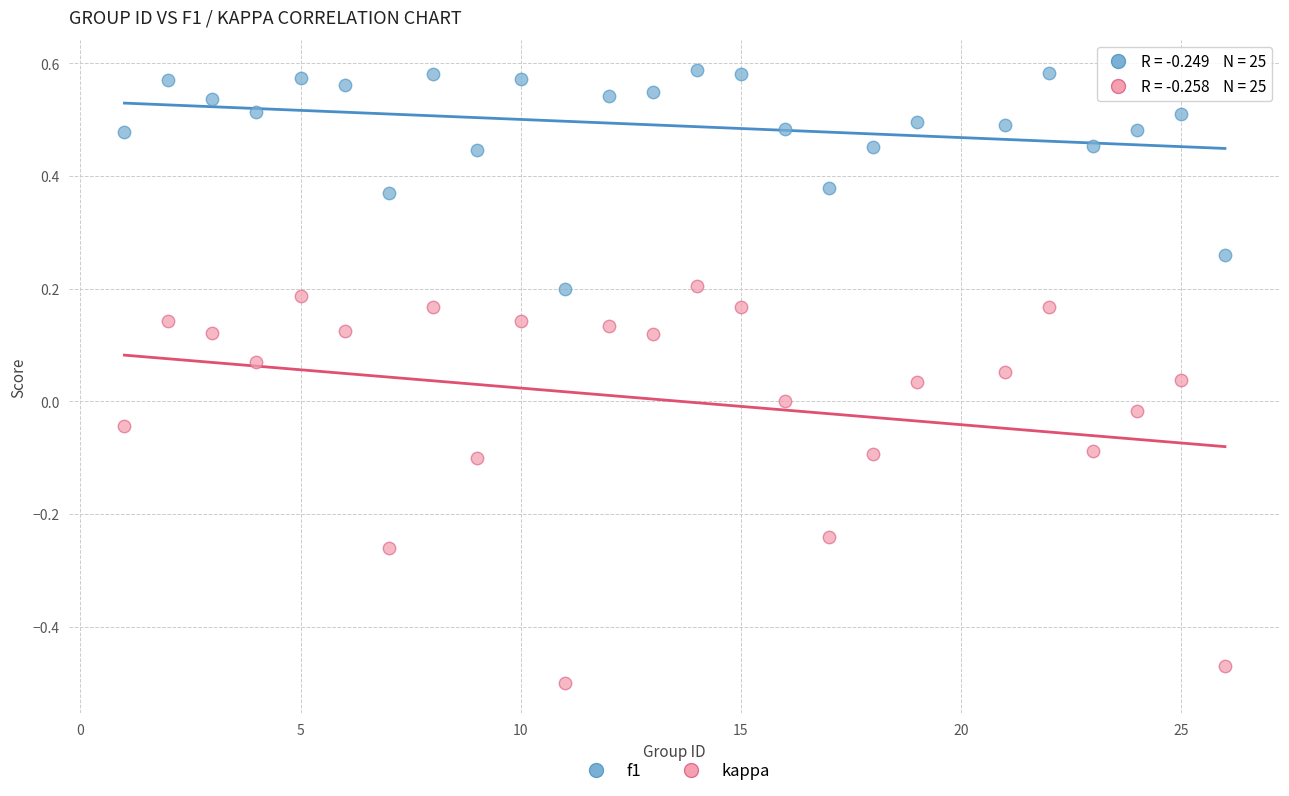

What are all the series names shown in the legend?

f1, kappa